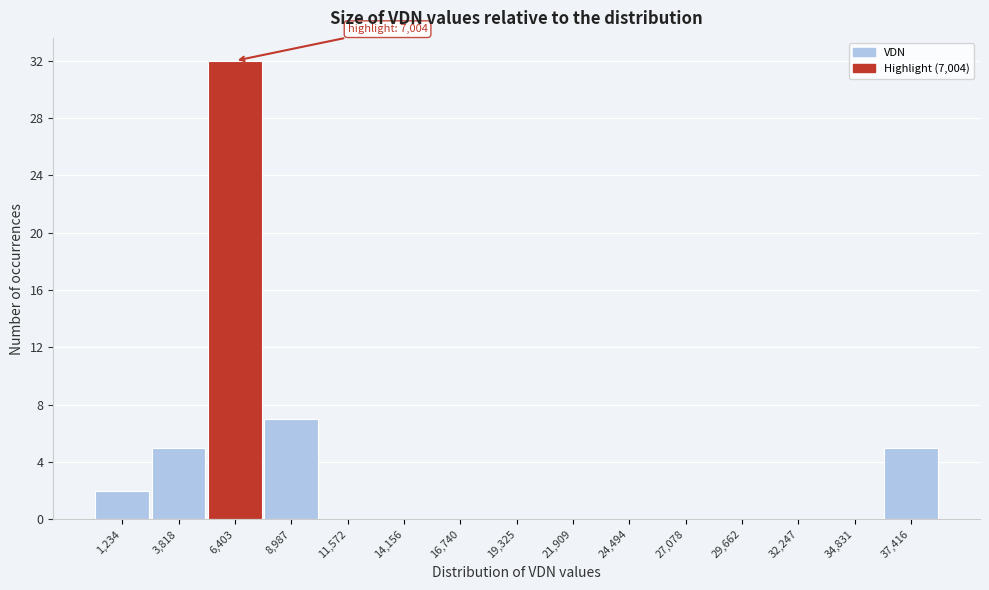

Reading left to right, transcribe all the data shown in this chart.

1,234=2	3,818=5	6,403=32	8,987=7	11,572=0	14,156=0	16,740=0	19,325=0	21,909=0	24,494=0	27,078=0	29,662=0	32,247=0	34,831=0	37,416=5